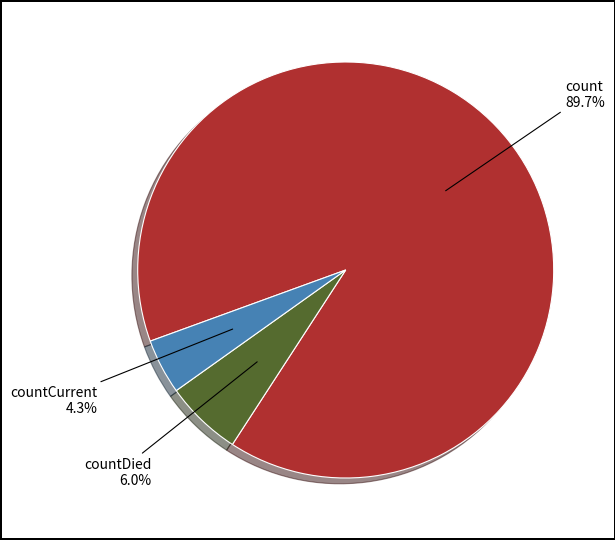

Is there any slice that represents more than half of the pie?

Yes